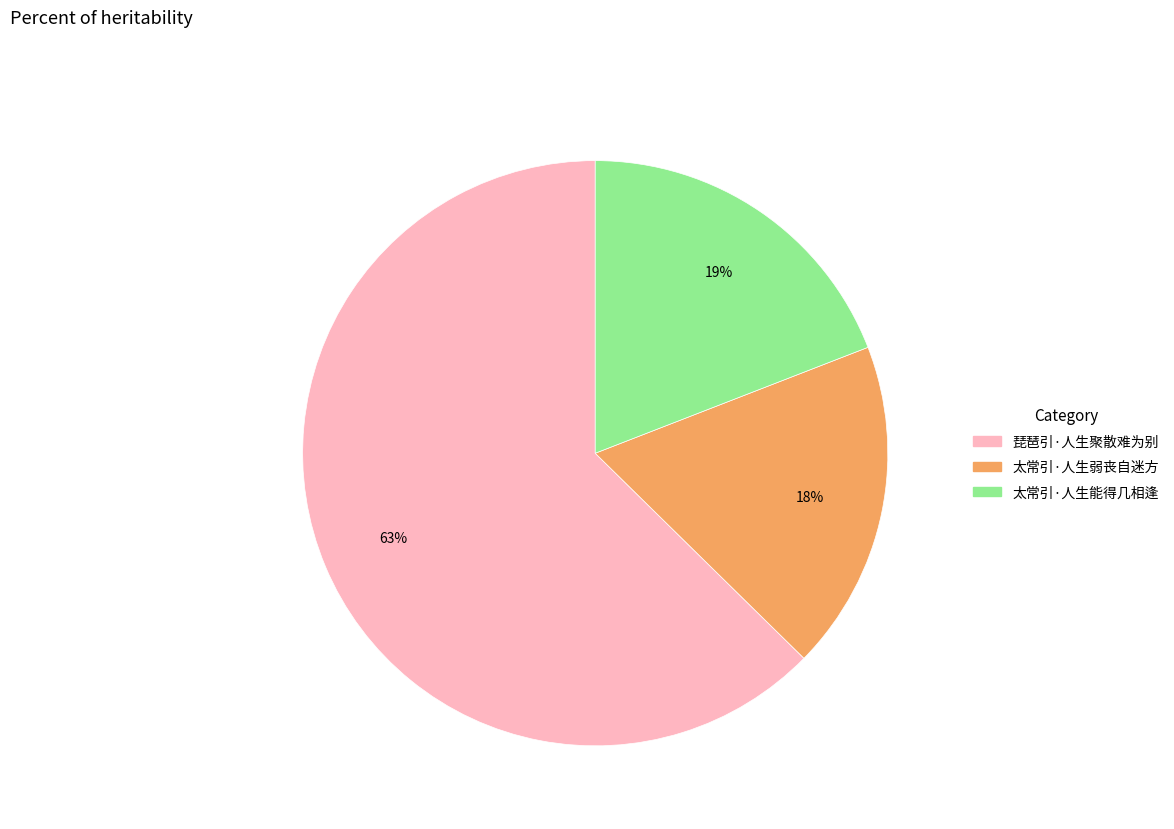

Approximately how many times larger is the value at 琵琶引·人生聚散难为别 compared to 太常引·人生能得几相逢?

3.3